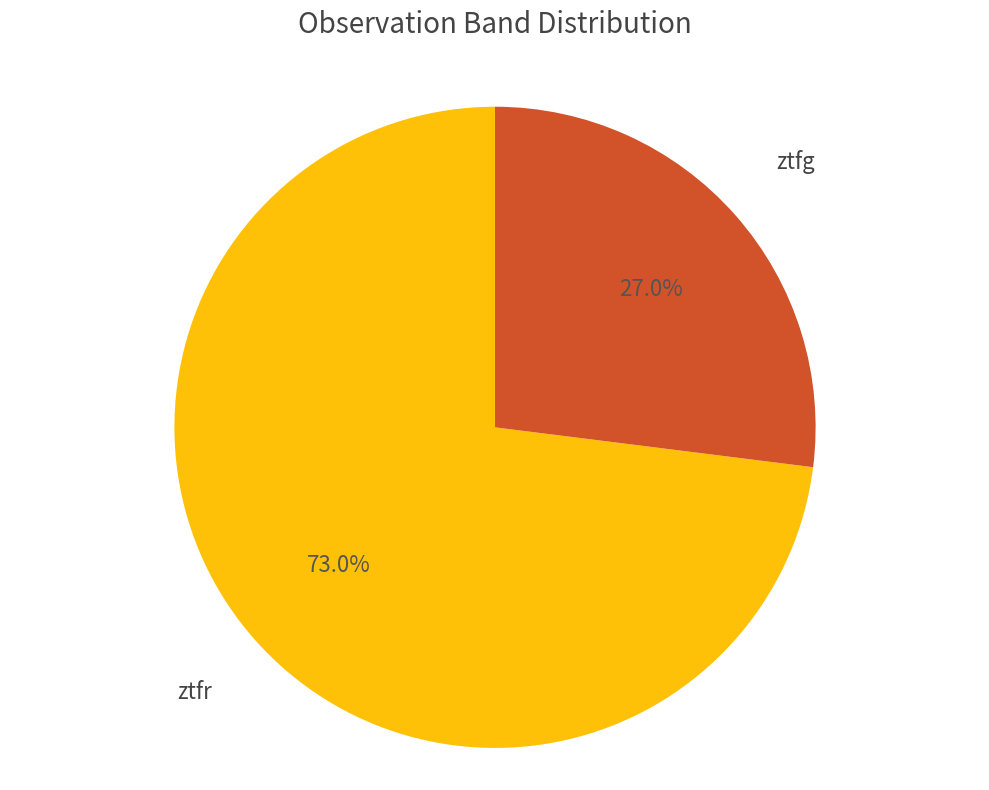

What portion of the pie excludes ztfg?

73.0%